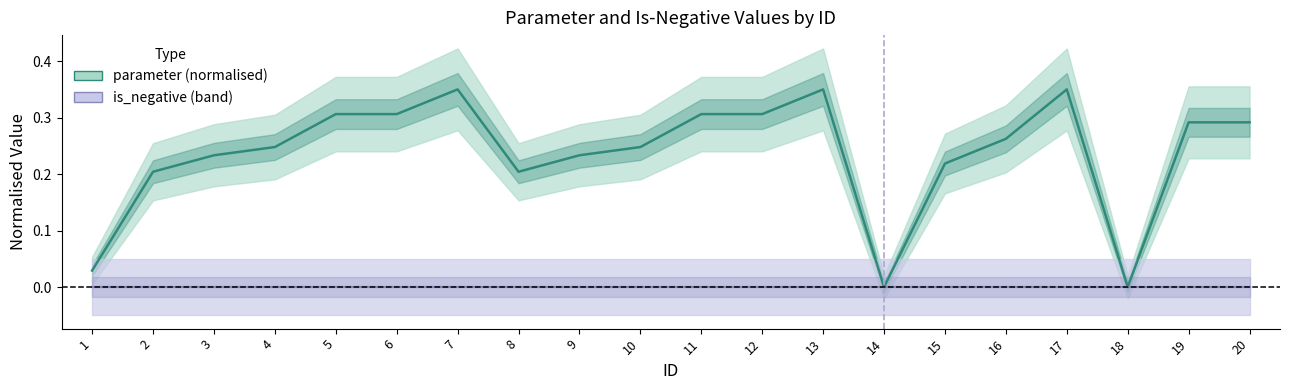

True or false: is_negative and parameter intersect in this chart.

False